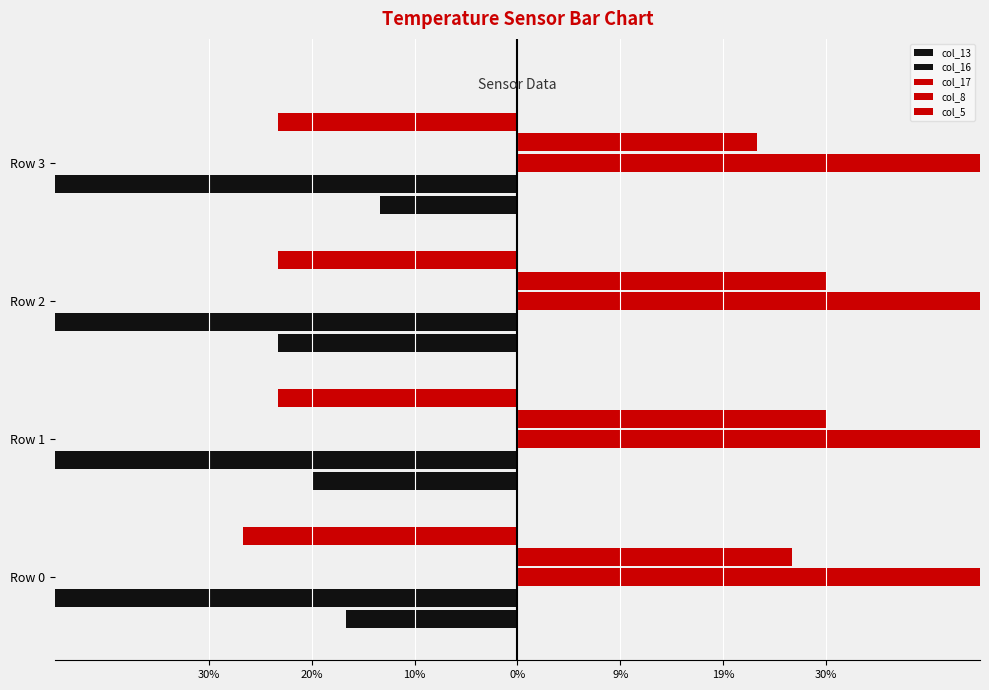

Reading right to left, list all the values displayed in this chart.

col_13: -0.1	-0.2	-0.2	-0.2
col_16: -0.9	-0.8	-0.8	-0.9
col_17: 1.1	1.1	1.0	1.0
col_8: 0.2	0.3	0.3	0.3
col_5: -0.2	-0.2	-0.2	-0.3